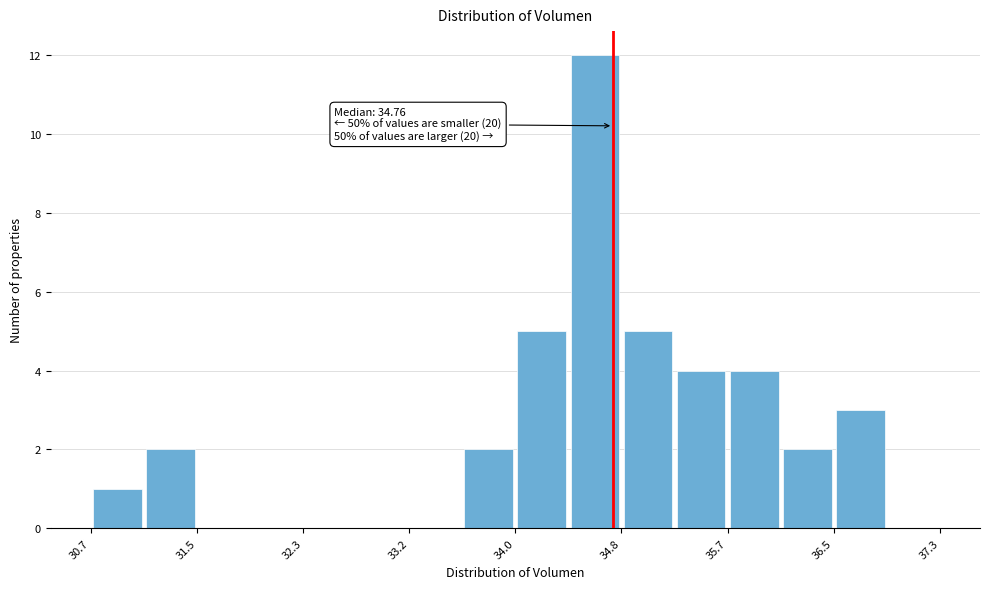

Over which range of the x-axis is the bar tallest?

34.4 to 34.8